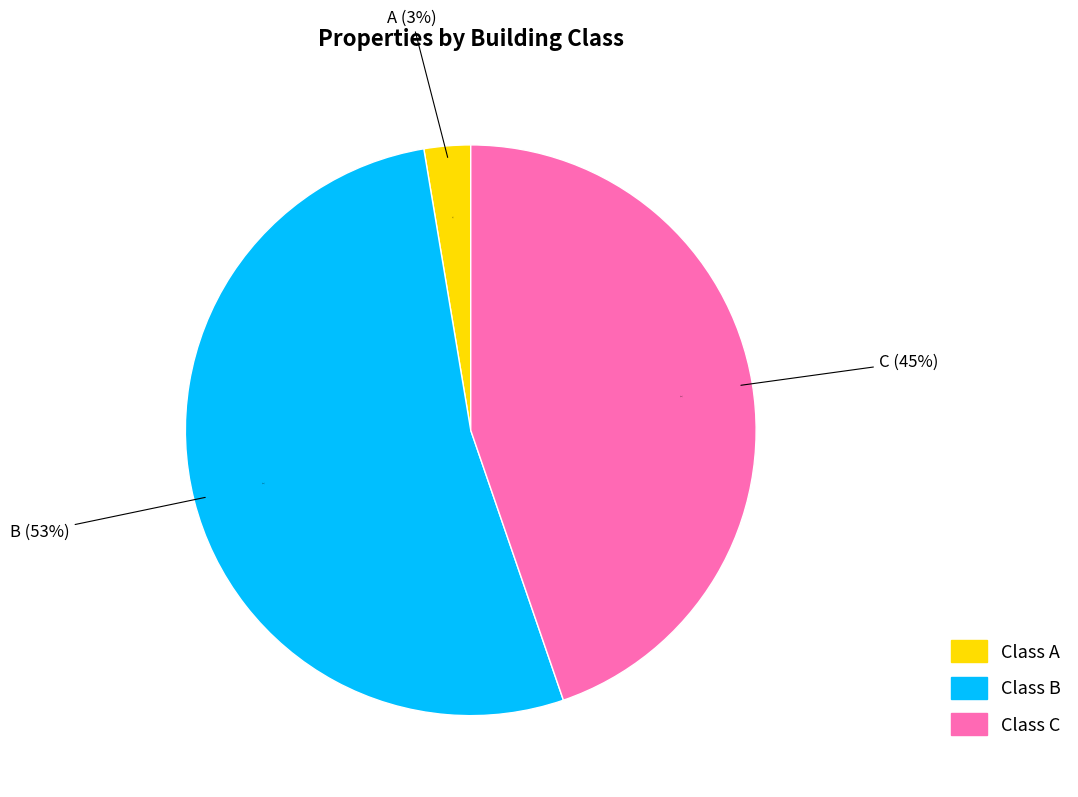

What percentage is the B slice, to the nearest percent?

53%